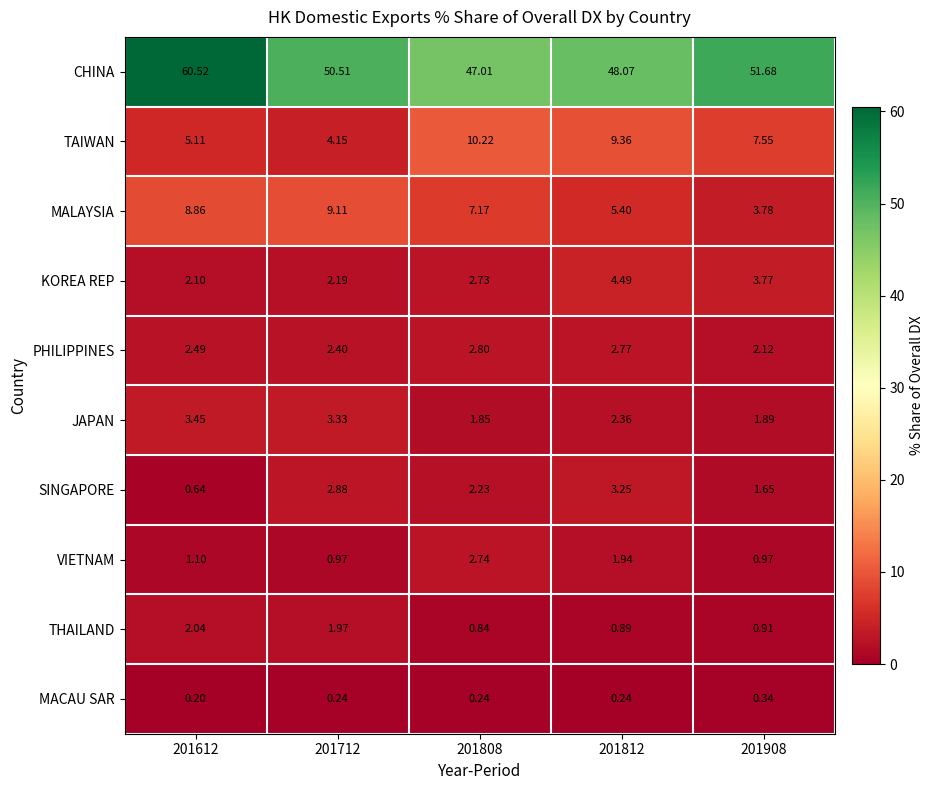

What is the greatest value displayed?

60.5